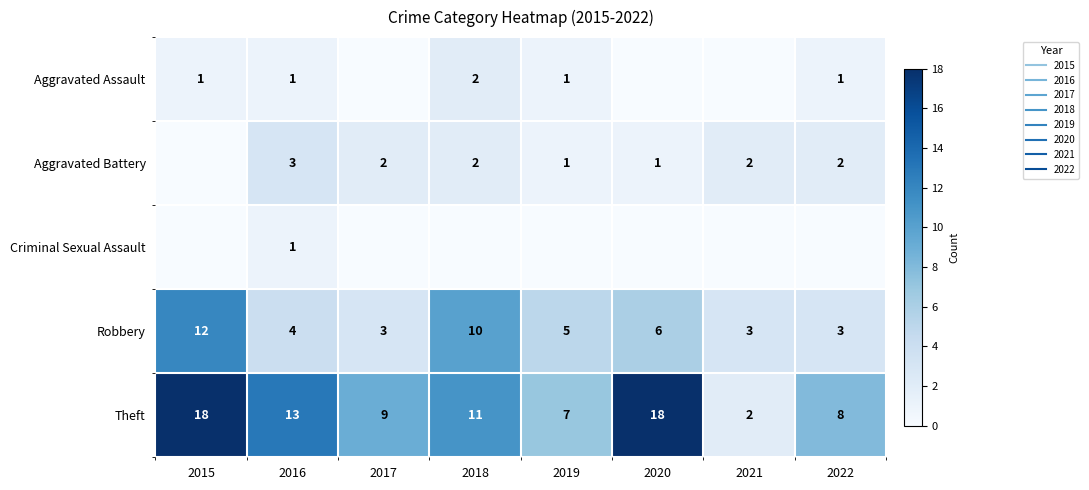

How many values in the Aggravated Battery series are below 2?

3